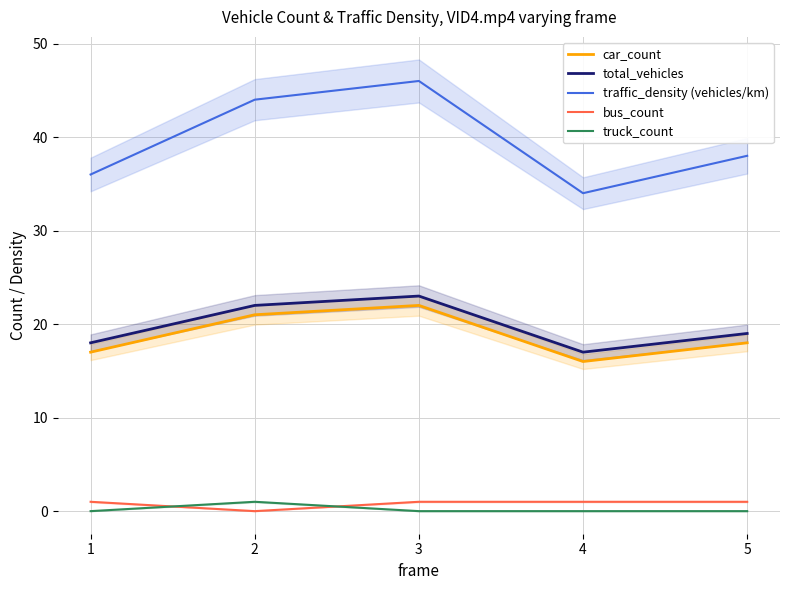

Reading left to right, list all the values displayed in this chart.

car_count: 17	21	22	16	18
total_vehicles: 18	22	23	17	19
traffic_density (vehicles/km): 36	44	46	34	38
bus_count: 1	0	1	1	1
truck_count: 0	1	0	0	0